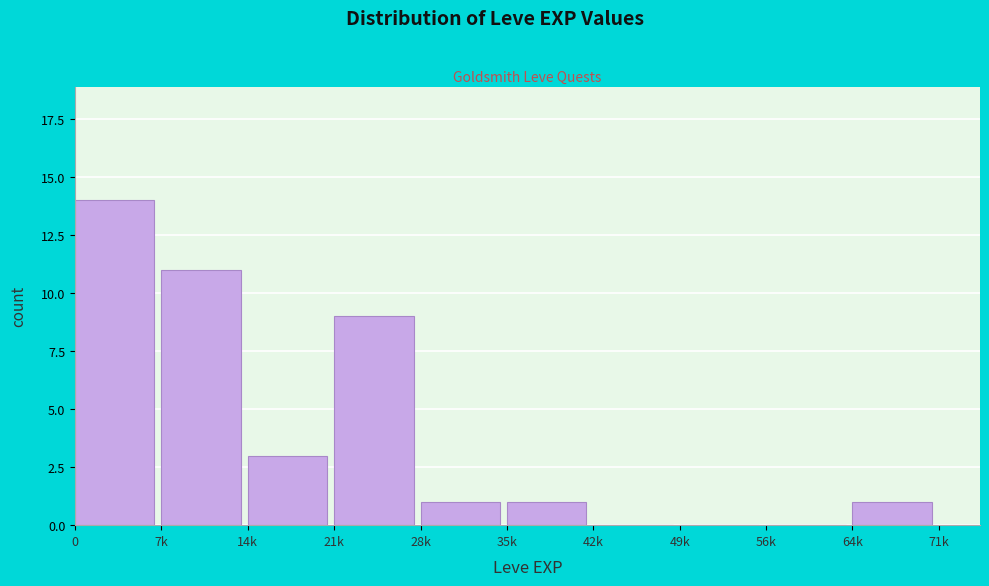

Reading left to right, what are all the values shown in this chart?

0=14	7k=11	14k=3	21k=9	28k=1	35k=1	42k=0	49k=0	56k=0	64k=1